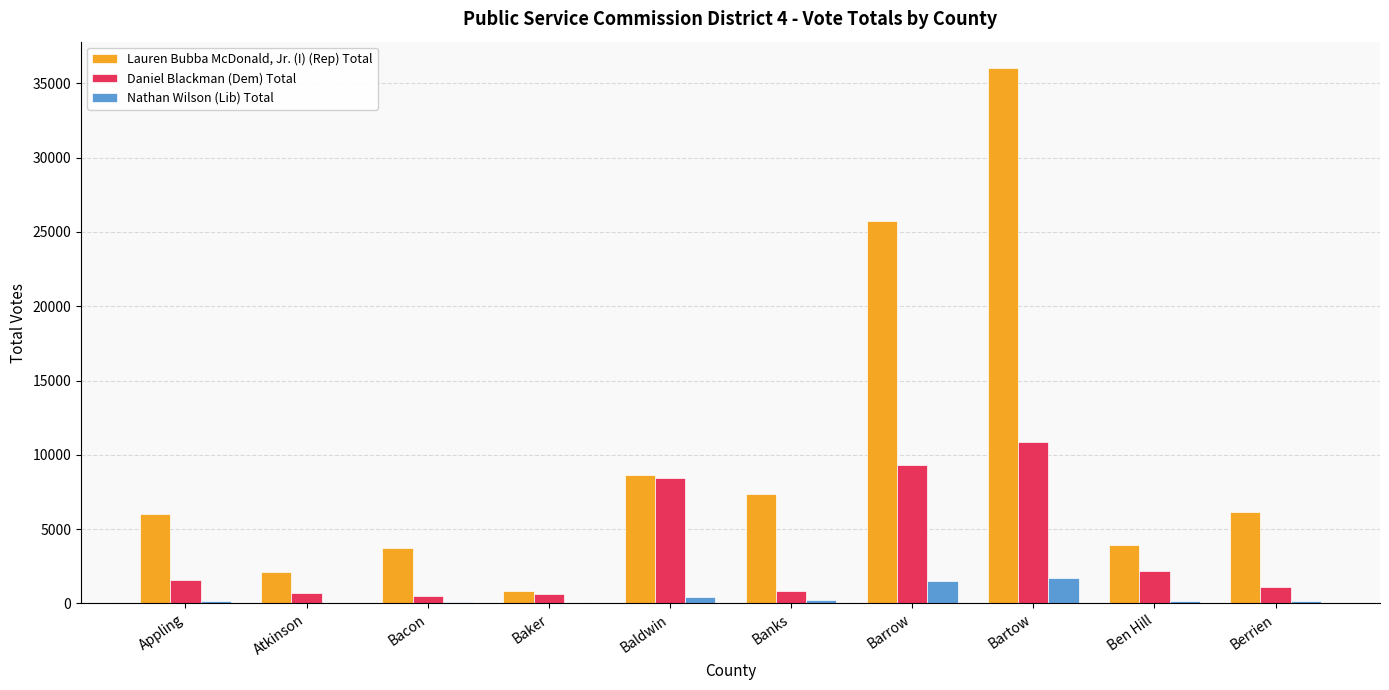

What is the sum of all Nathan Wilson (Lib) Total values?

4613